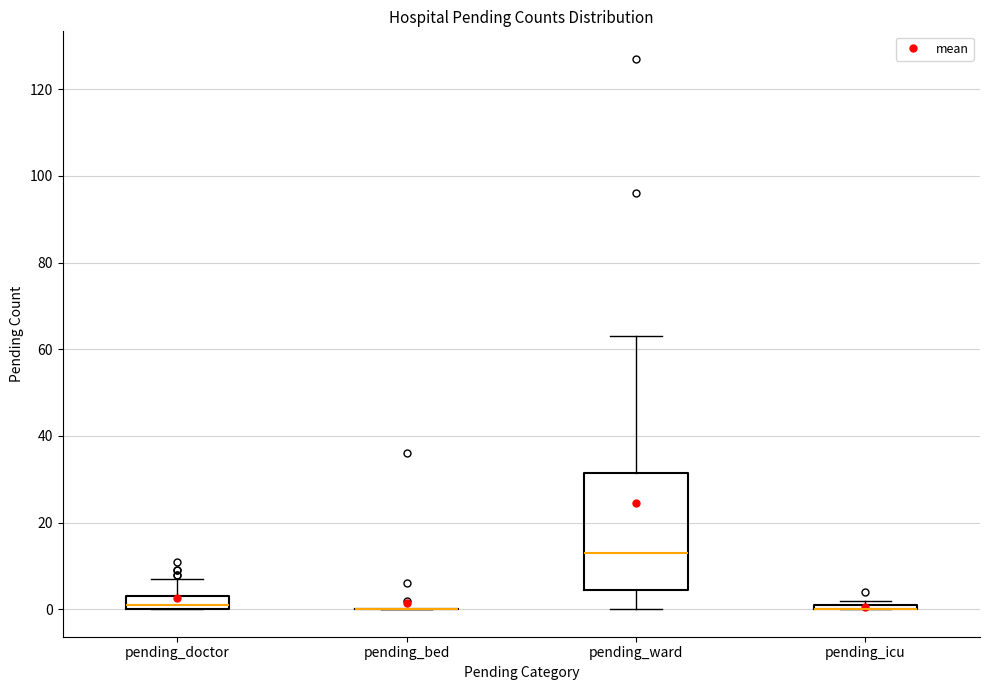

Which box is the tallest, from its lower edge to its upper edge?

pending_ward